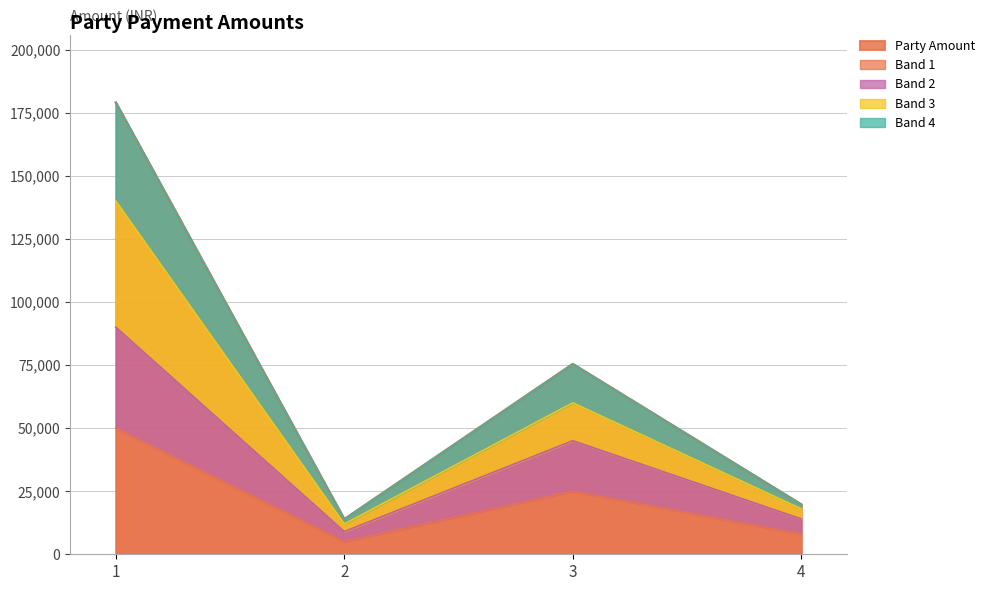

How many data points does each series have?

4